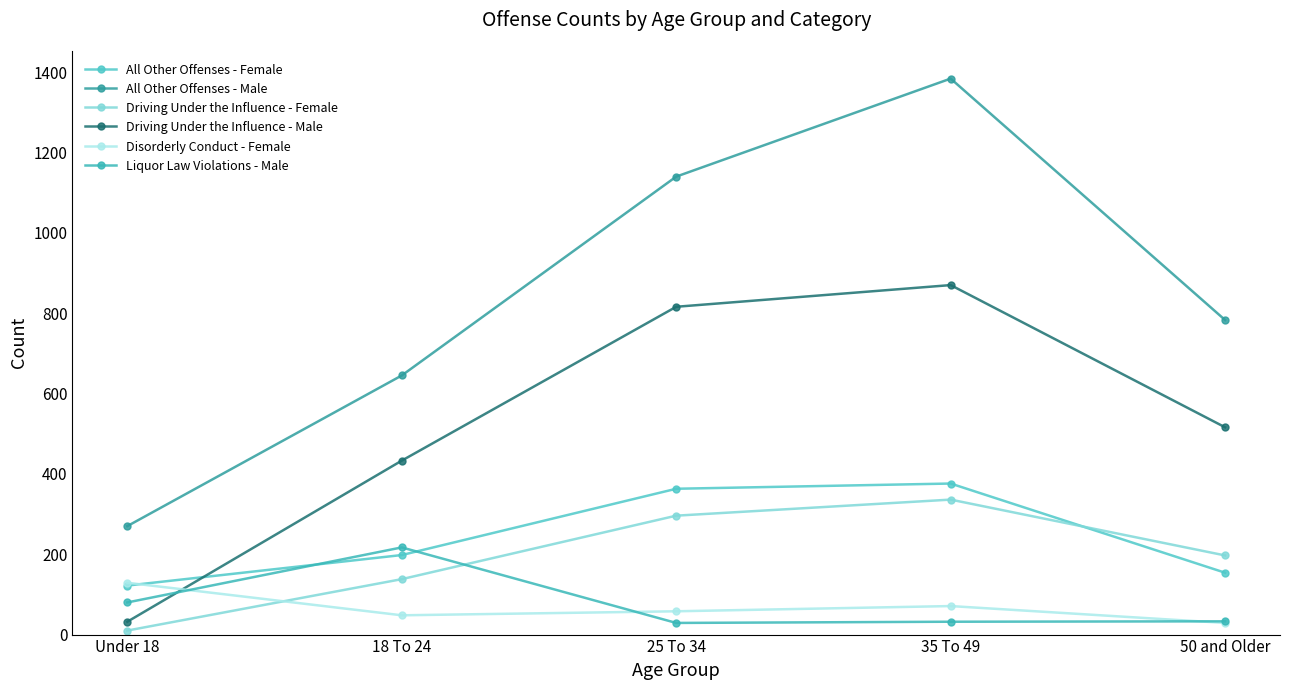

Reading left to right, what are all the values shown in this chart?

All Other Offenses - Female: 122	198	363	376	154
All Other Offenses - Male: 270	645	1140	1384	783
Driving Under the Influence - Female: 10	138	296	336	197
Driving Under the Influence - Male: 32	433	816	870	516
Disorderly Conduct - Female: 129	48	58	71	29
Liquor Law Violations - Male: 80	217	29	32	33